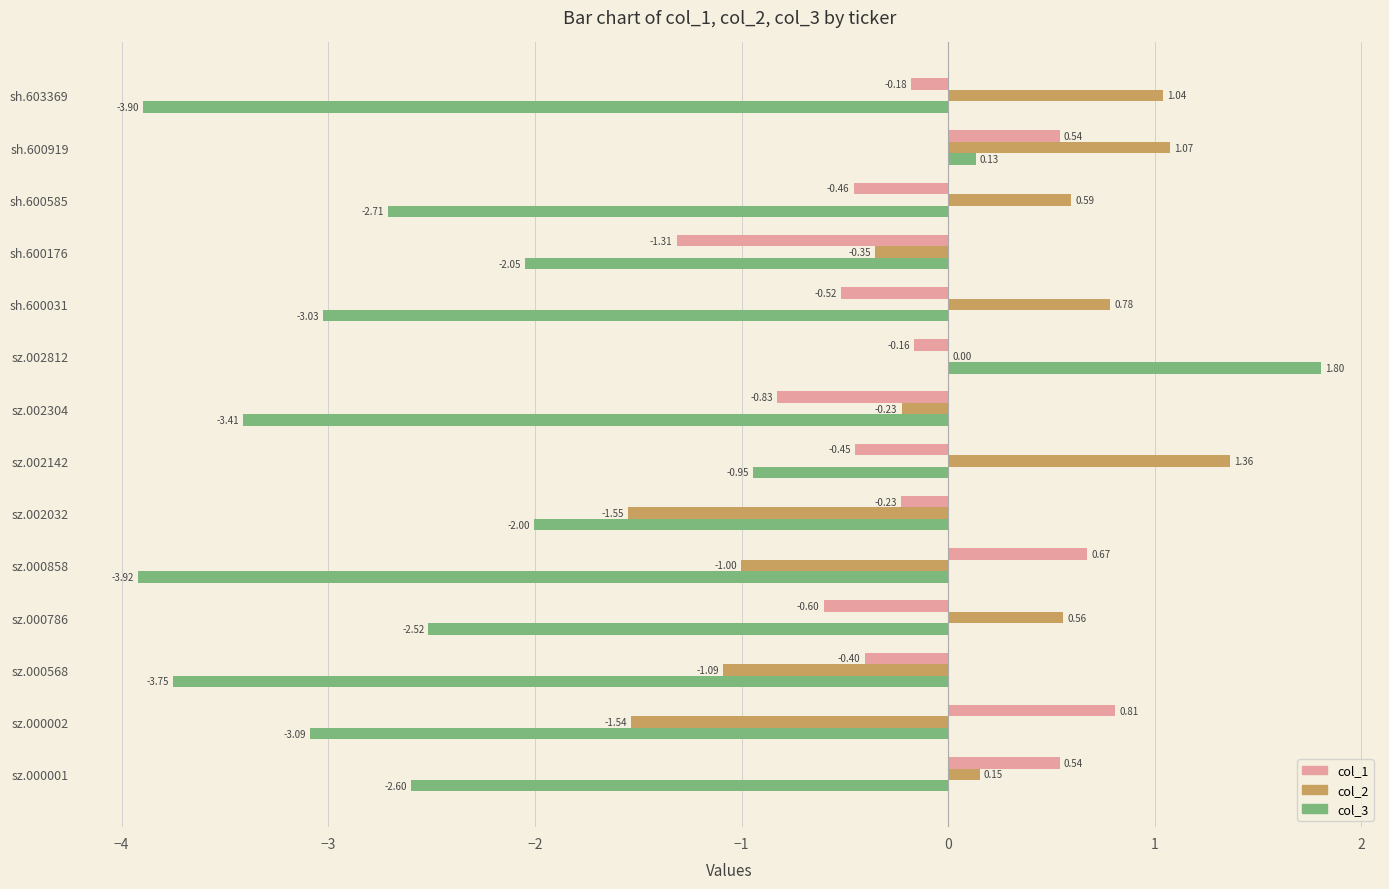

At which label is col_3 closest to -1?

sz.002142